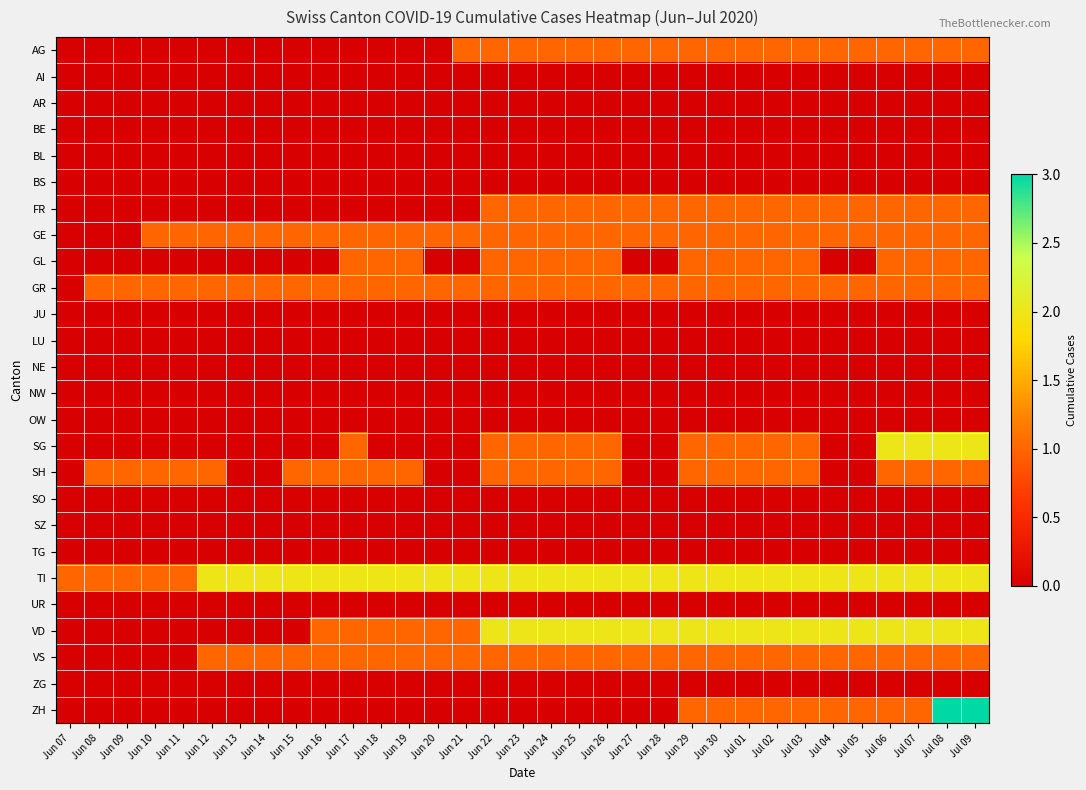

How many series are shown in this chart?

26